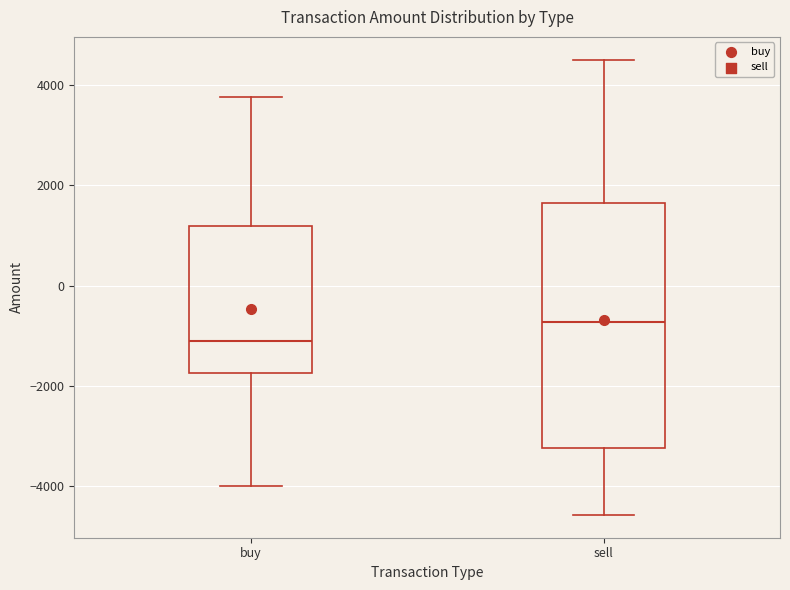

Reading left to right, transcribe this box plot: for each box, give where its median line is, the range the box spans, and where its two whiskers end, as read against the y-axis. The values are not printed on the chart, so give them approximately, as read against the axis.

buy: median -1200, box -1800 to 1200, whiskers -4000 to 3800
sell: median -800, box -3200 to 1600, whiskers -4600 to 4600